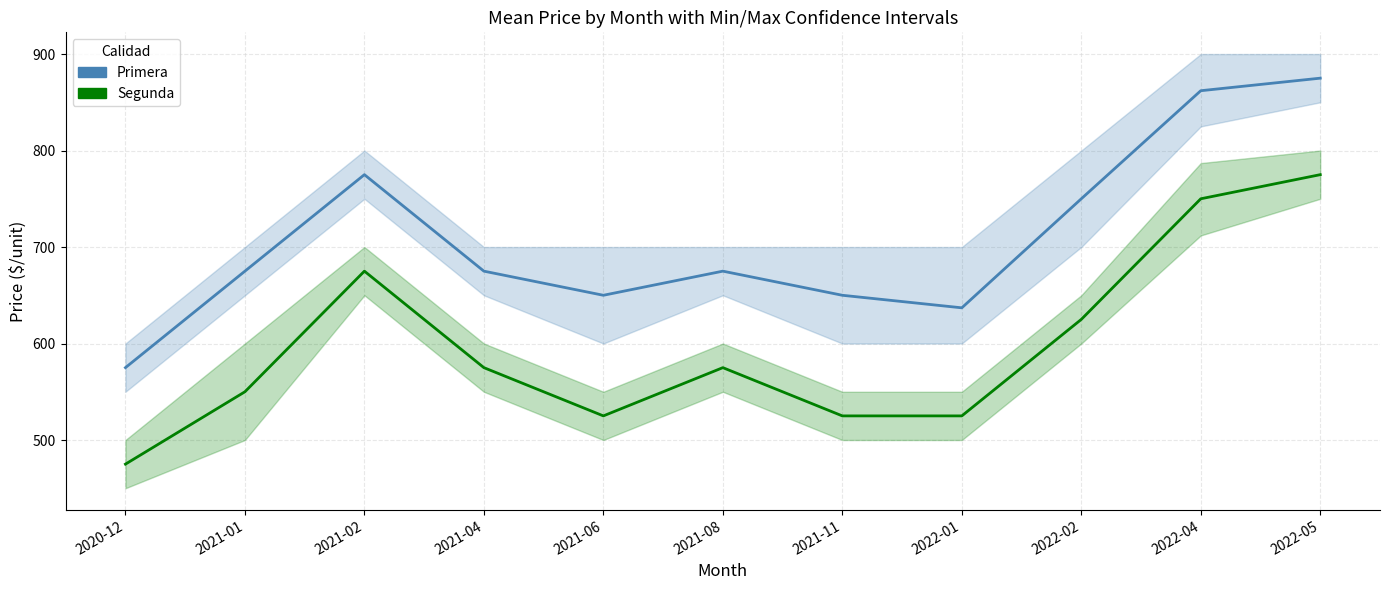

Which series has the widest spread of values?

Primera